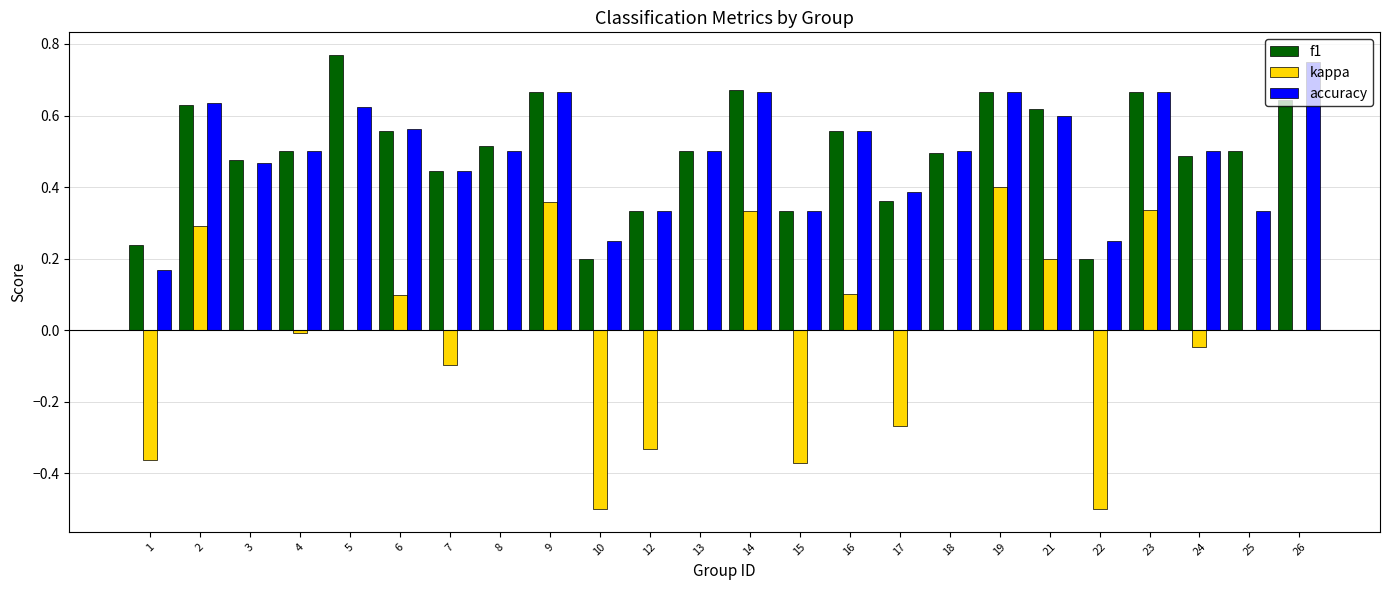

The f1 series shows 0.9 at 21. True or false?

False